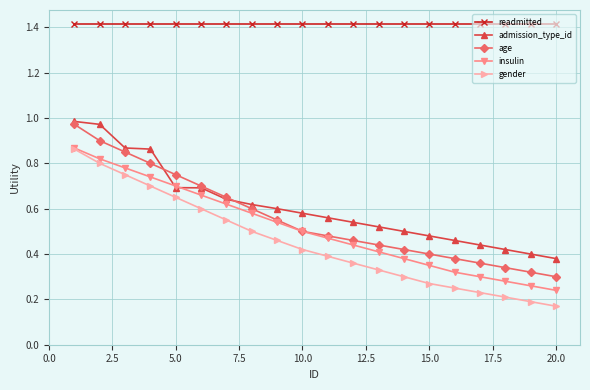

How many lines are shown in the chart?

5